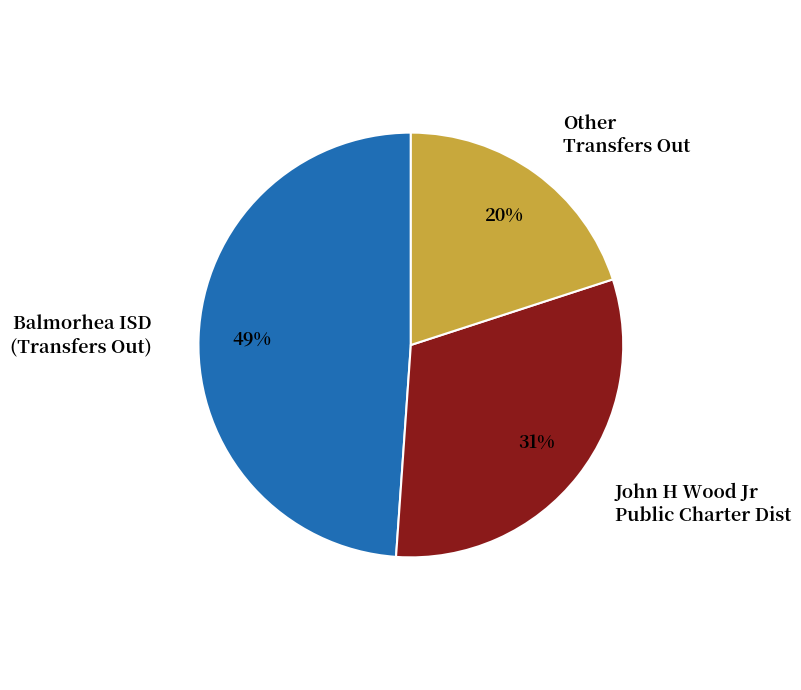

The John H Wood Jr Public Charter Dist slice represents 40% of the pie. True or false?

False